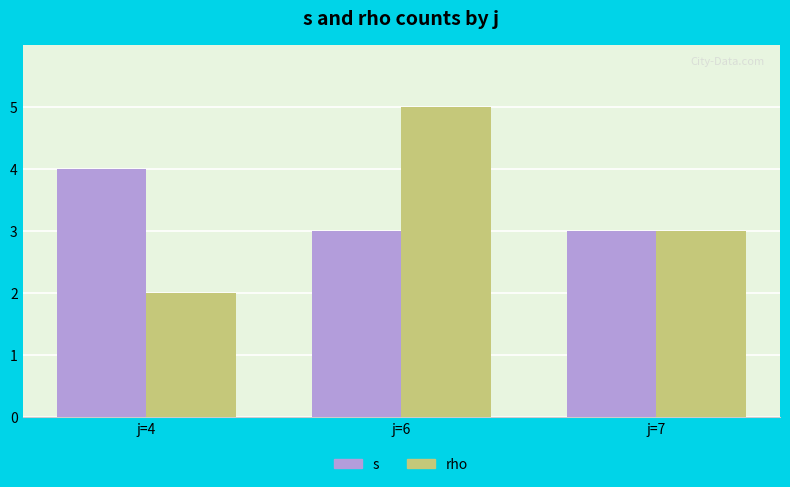

Reading right to left, extract all data points from this chart.

s: j=7=3	j=6=3	j=4=4
rho: j=7=3	j=6=5	j=4=2